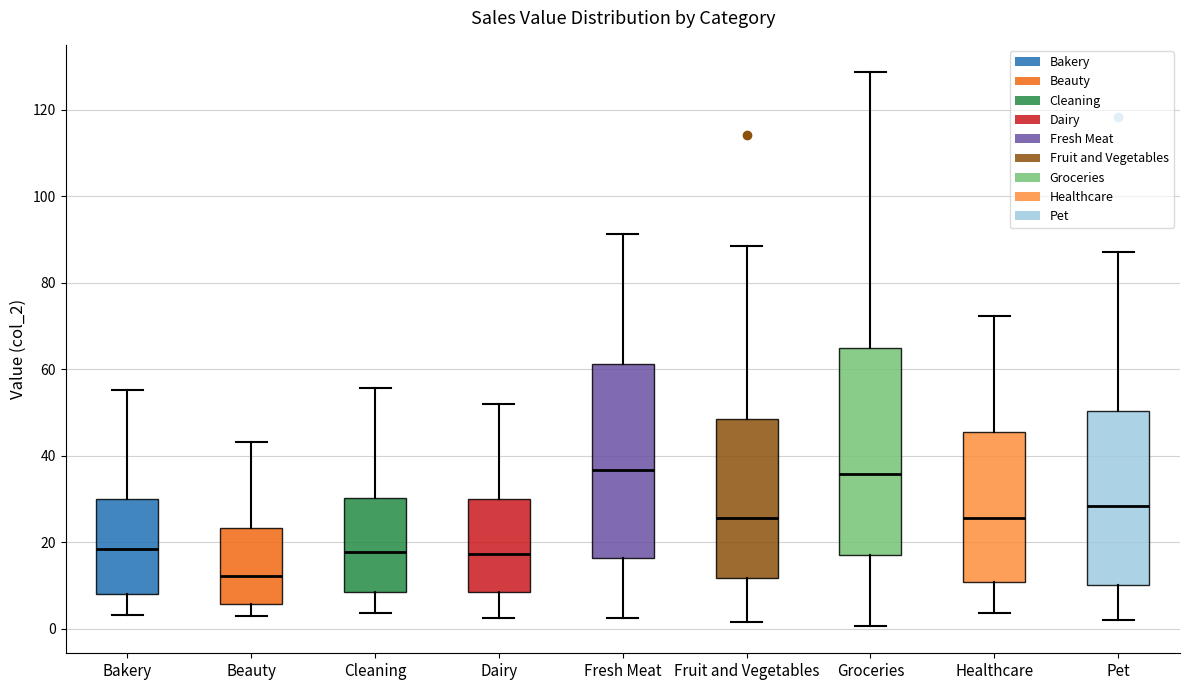

Which box has the lowest median line?

Beauty